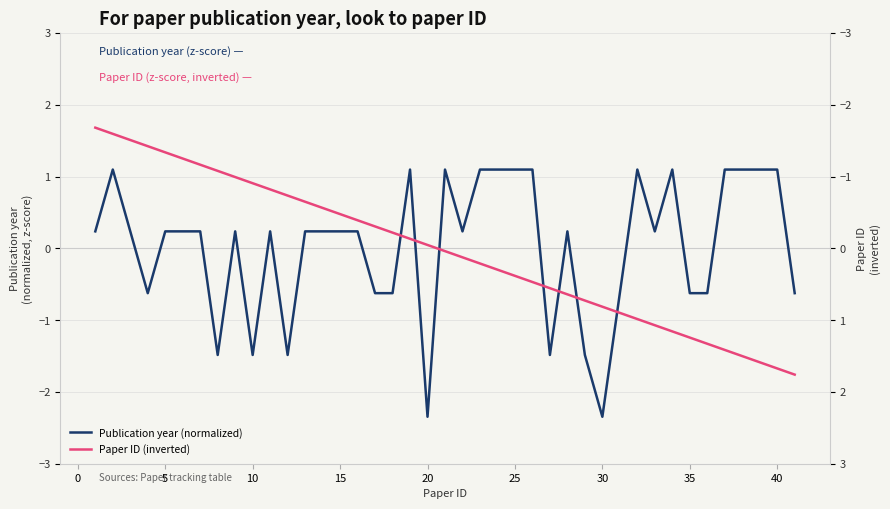

Which series has the widest spread of values?

Publication year (normalized)